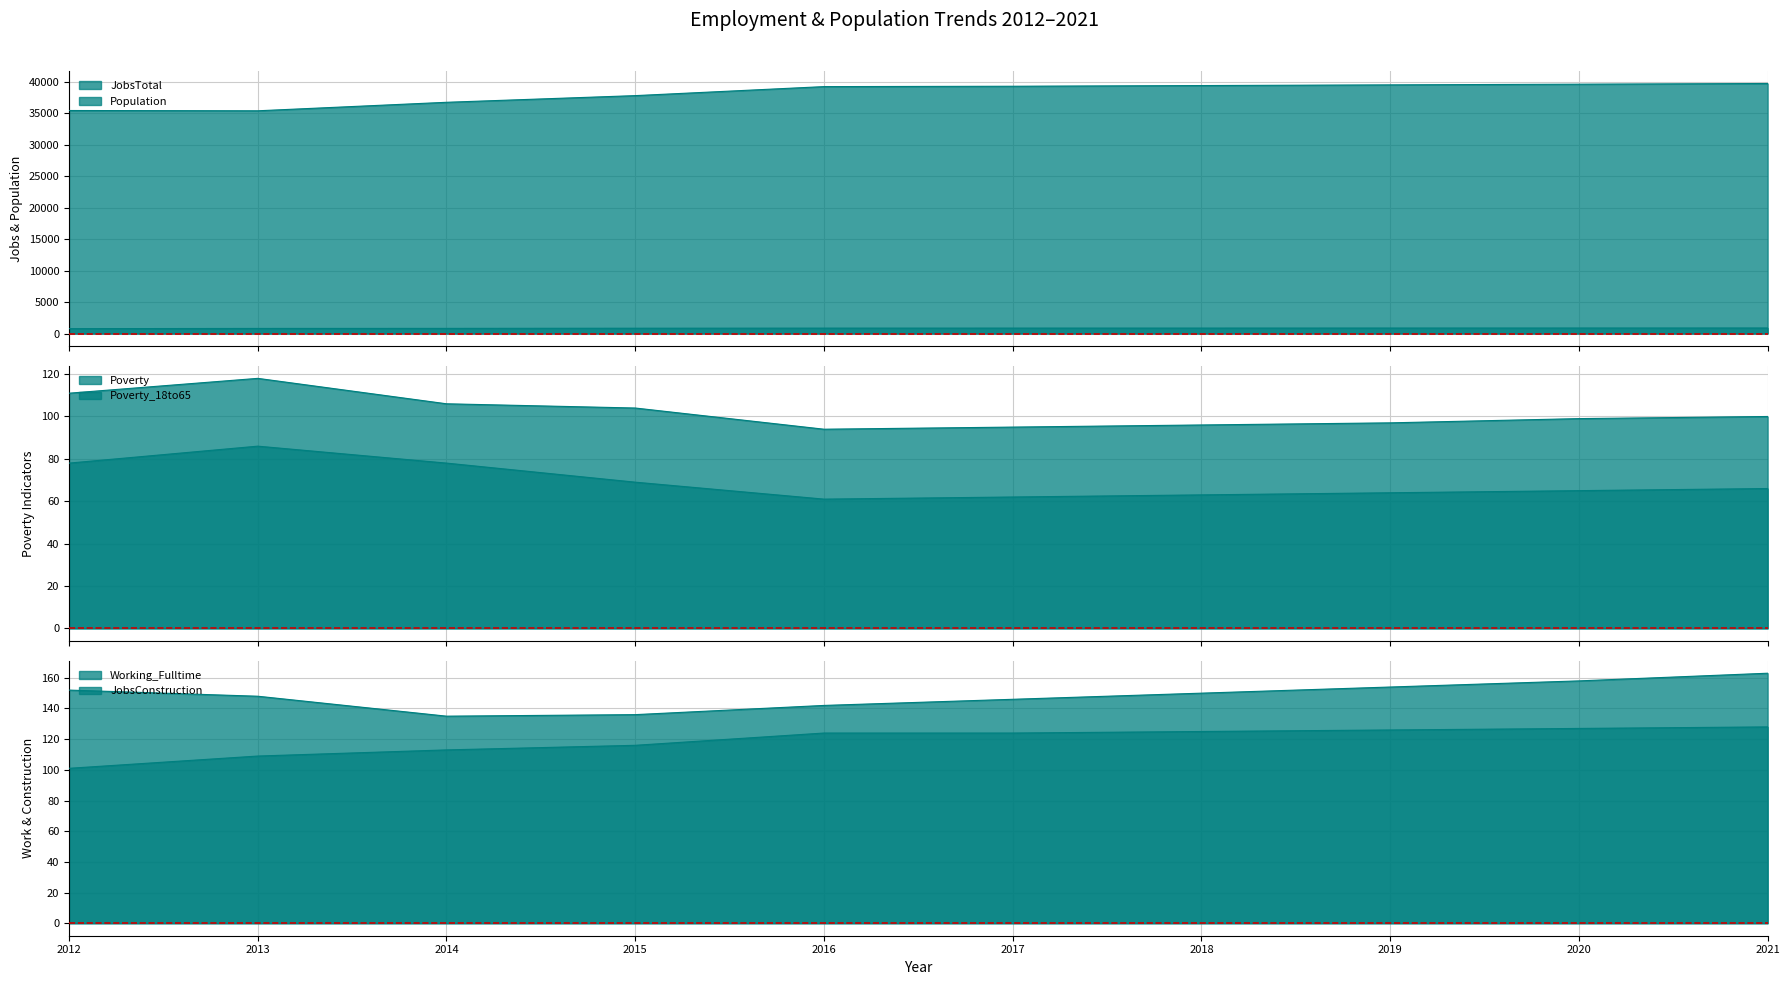

Reading left to right, extract all data points from this chart.

JobsTotal: 771	805	813	840	855	858	862	867	871	876
Population: 35465	35420	36771	37832	39266	39323	39434	39542	39651	39760
Poverty: 111	118	106	104	94	95	96	97	99	100
Working_Fulltime: 152	148	135	136	142	146	150	154	158	163
JobsConstruction: 101	109	113	116	124	124	125	126	127	128
Poverty_18to65: 78	86	78	69	61	62	63	64	65	66